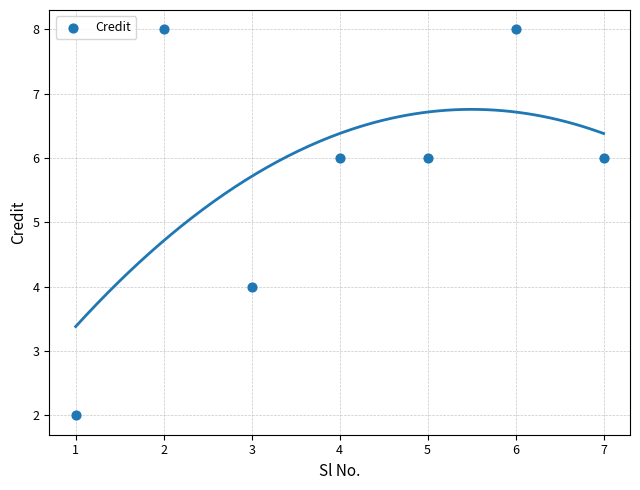

What is the average X value?

4